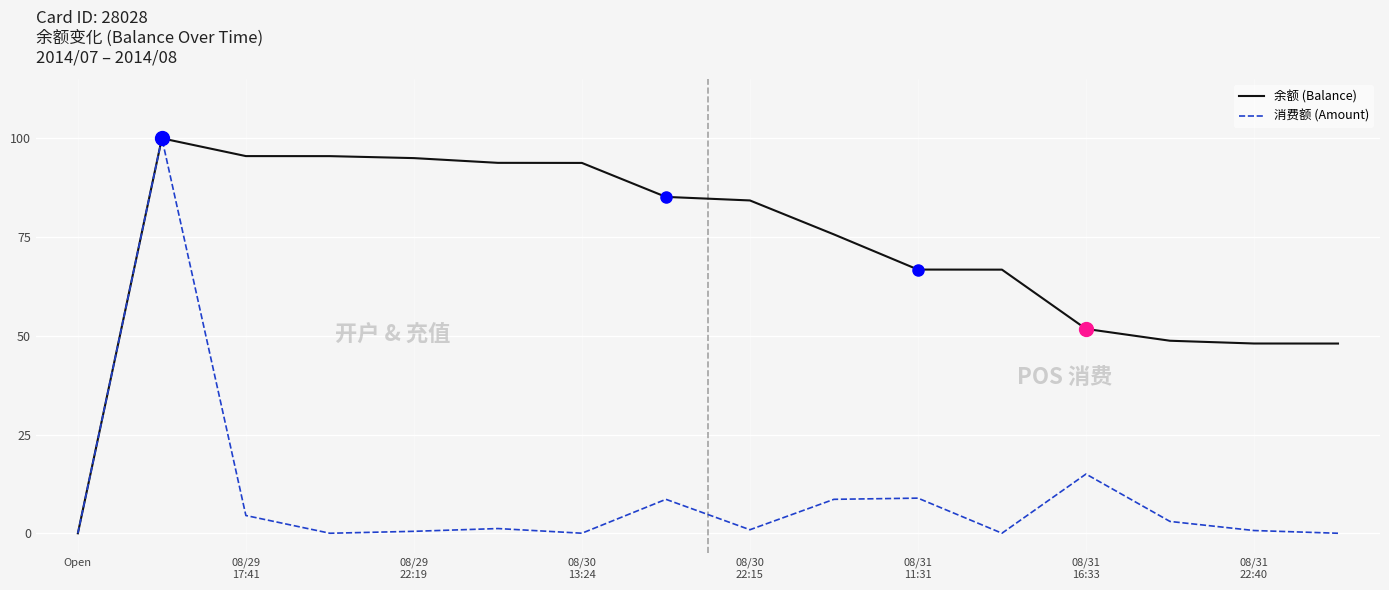

Count the number of data series in this chart.

2